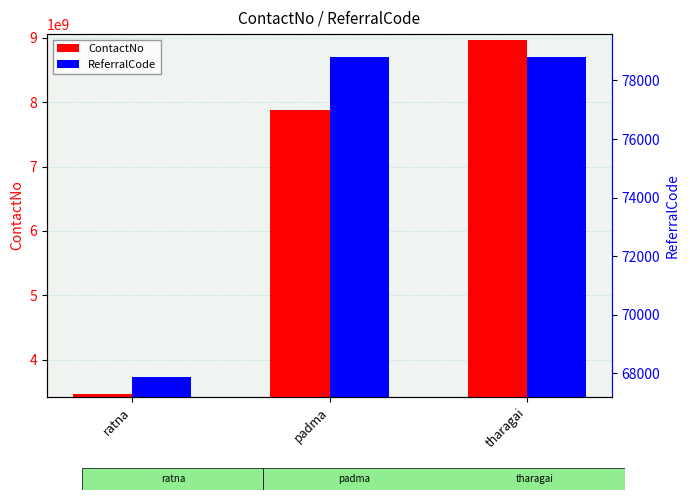

Reading left to right, list all the values displayed in this chart.

ContactNo: 3457685243	7879765757	8967845675
ReferralCode: 67879	78796	78795